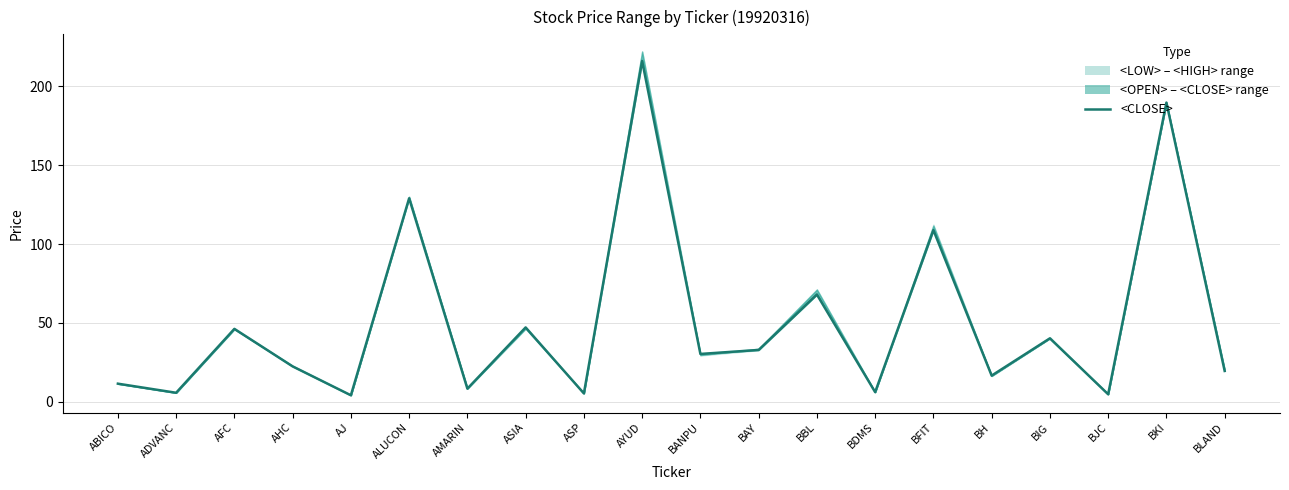

At which category does the data reach its first local valley?

ADVANC